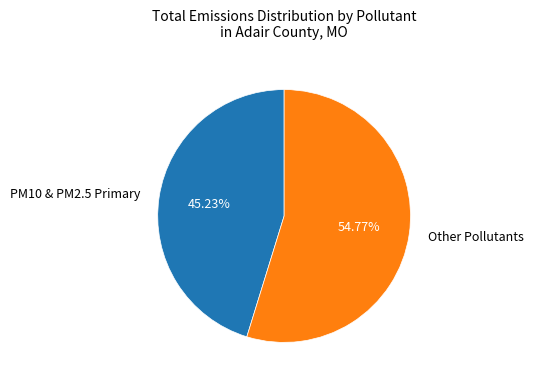

Do PM10 & PM2.5 Primary and Other Pollutants together represent more than half of the pie?

Yes